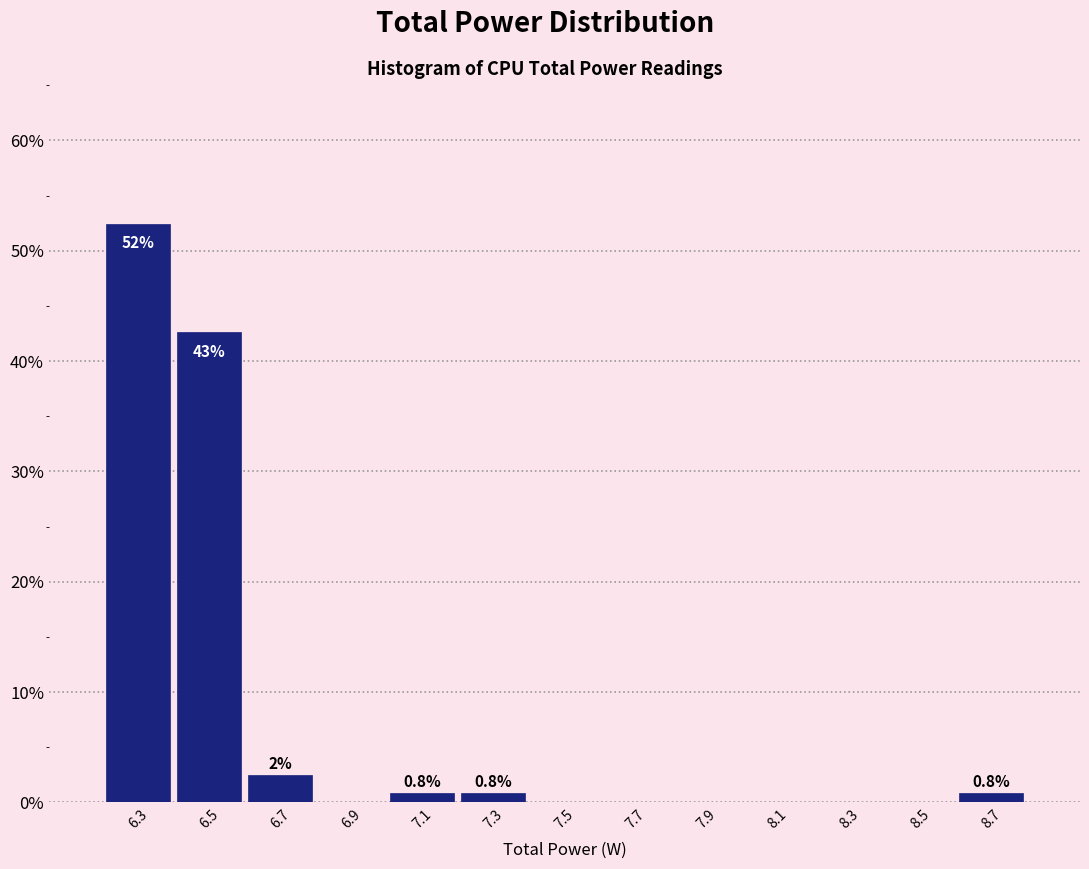

Over which range of the x-axis is the bar tallest?

6.2 to 6.4